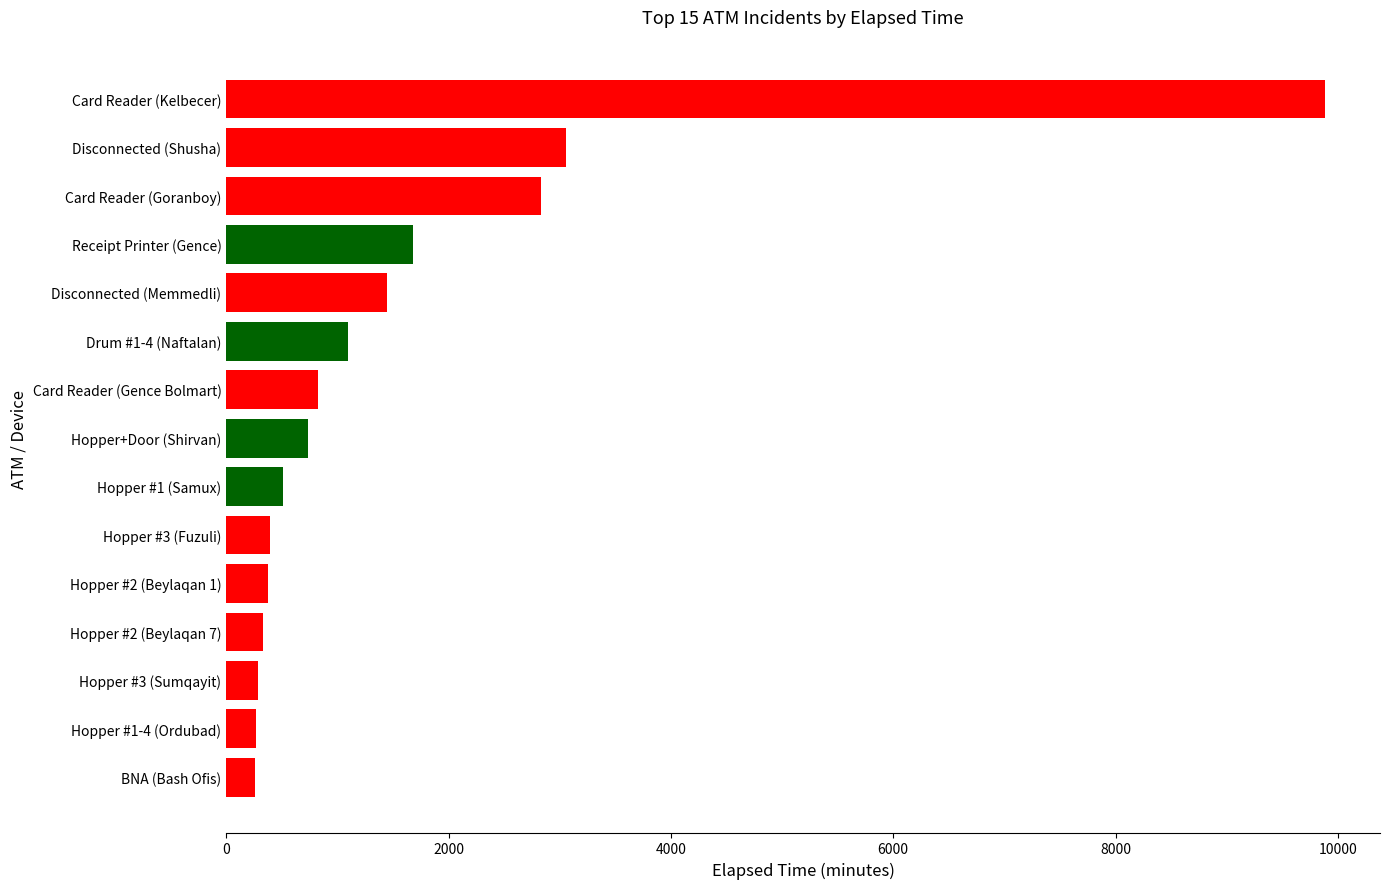

What is the average value?

1598